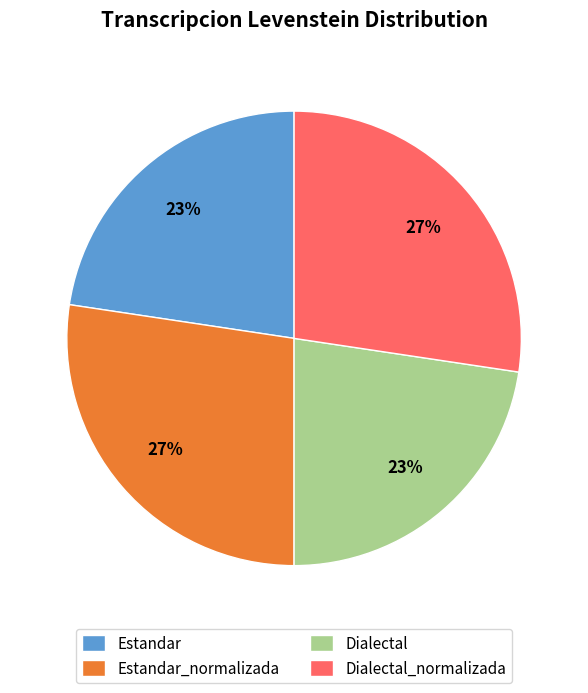

Does any single category account for the majority?

No